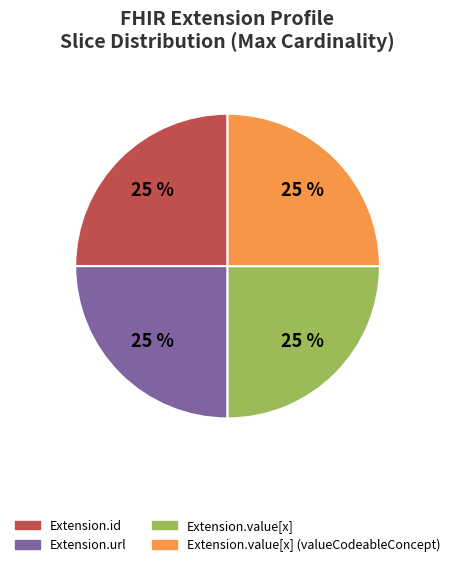

The Extension.value[x] slice represents 19% of the pie. True or false?

False